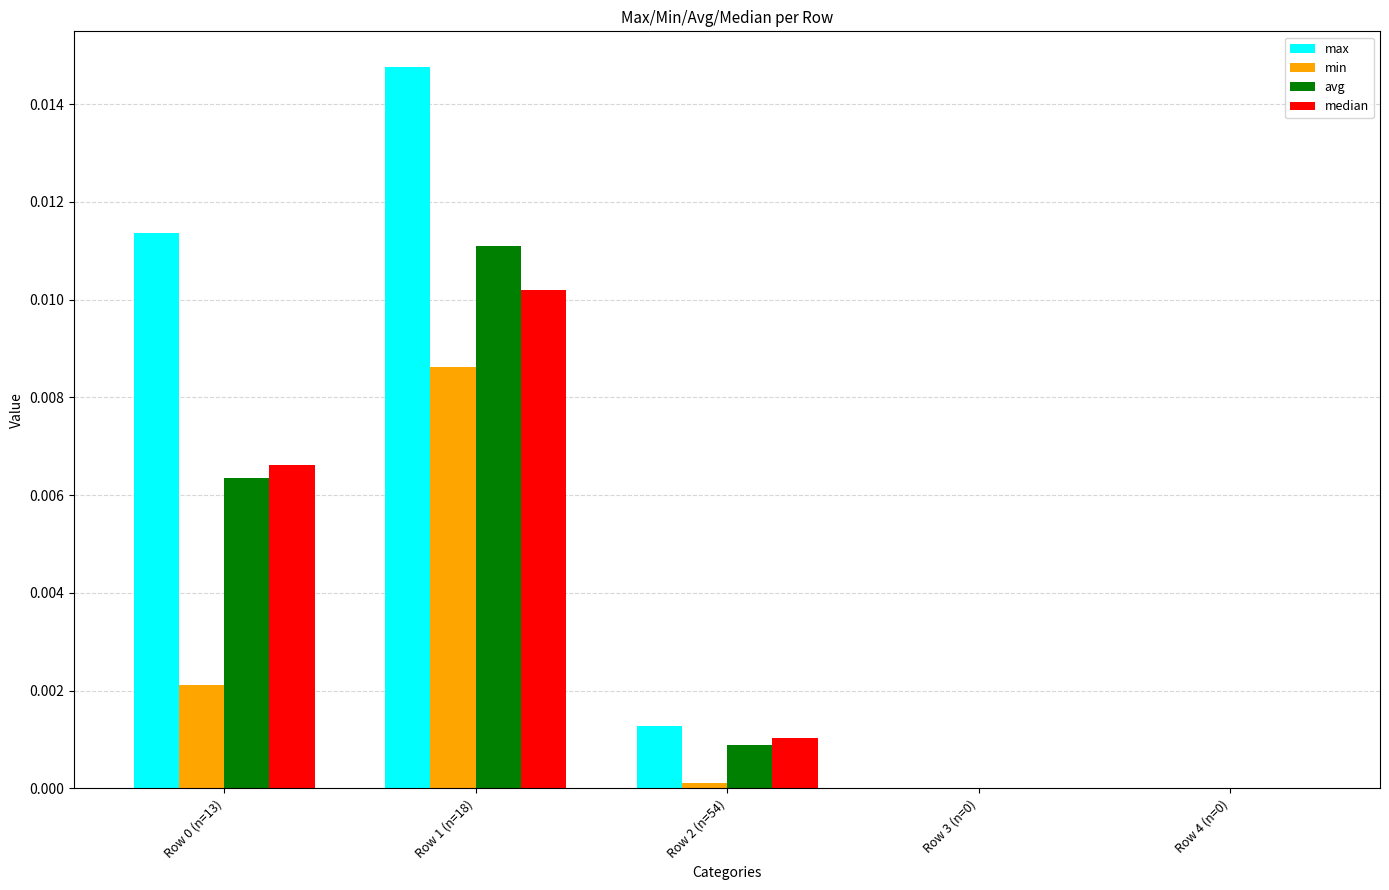

True or false: median has a value of 0.0 at Row 2 (n=54).

True